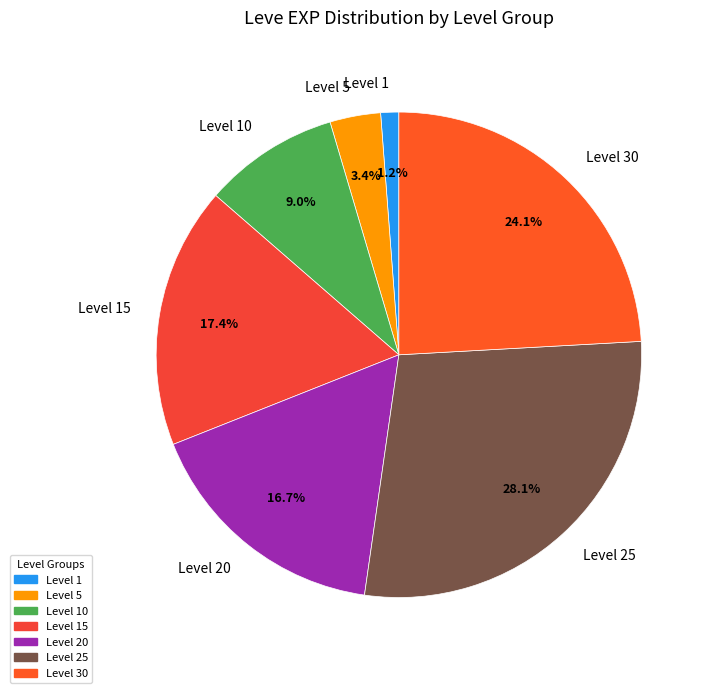

What is the smallest slice in the pie chart?

Level 1